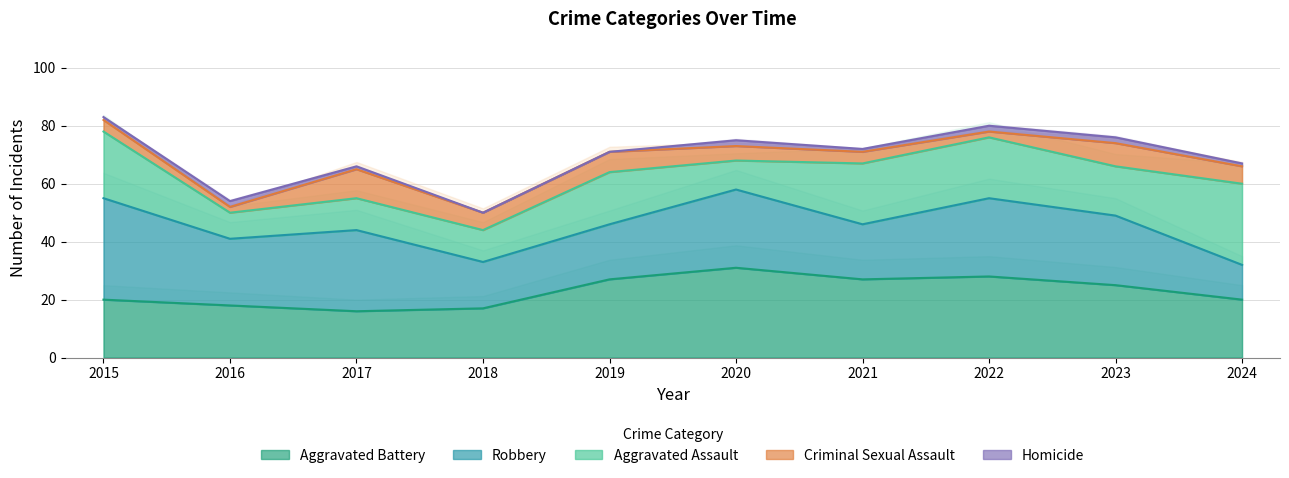

At 2023, list the series in order from largest to smallest.

Aggravated Battery, Robbery, Aggravated Assault, Criminal Sexual Assault, Homicide